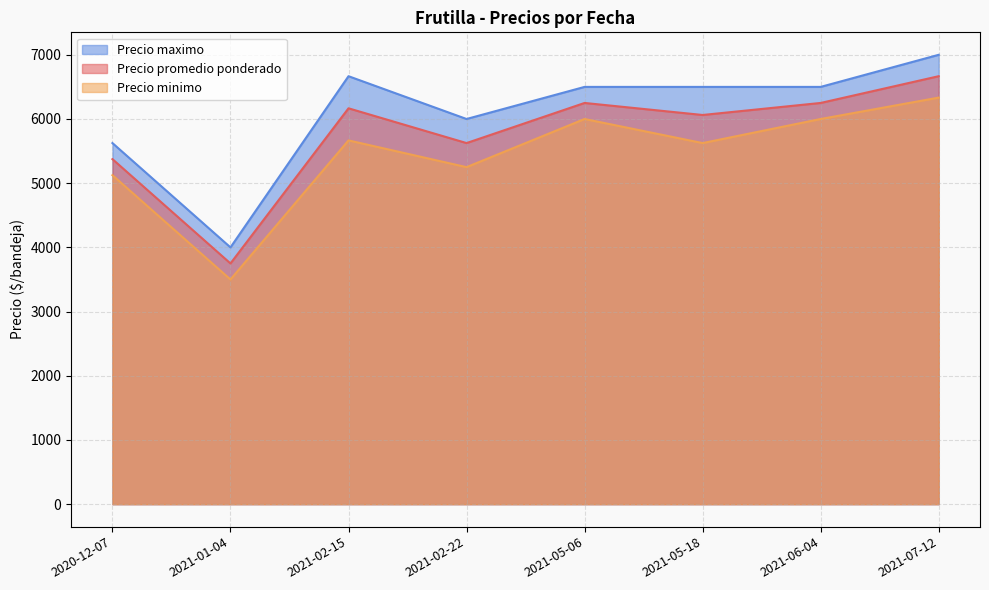

Which series has the largest total across all categories?

Precio maximo